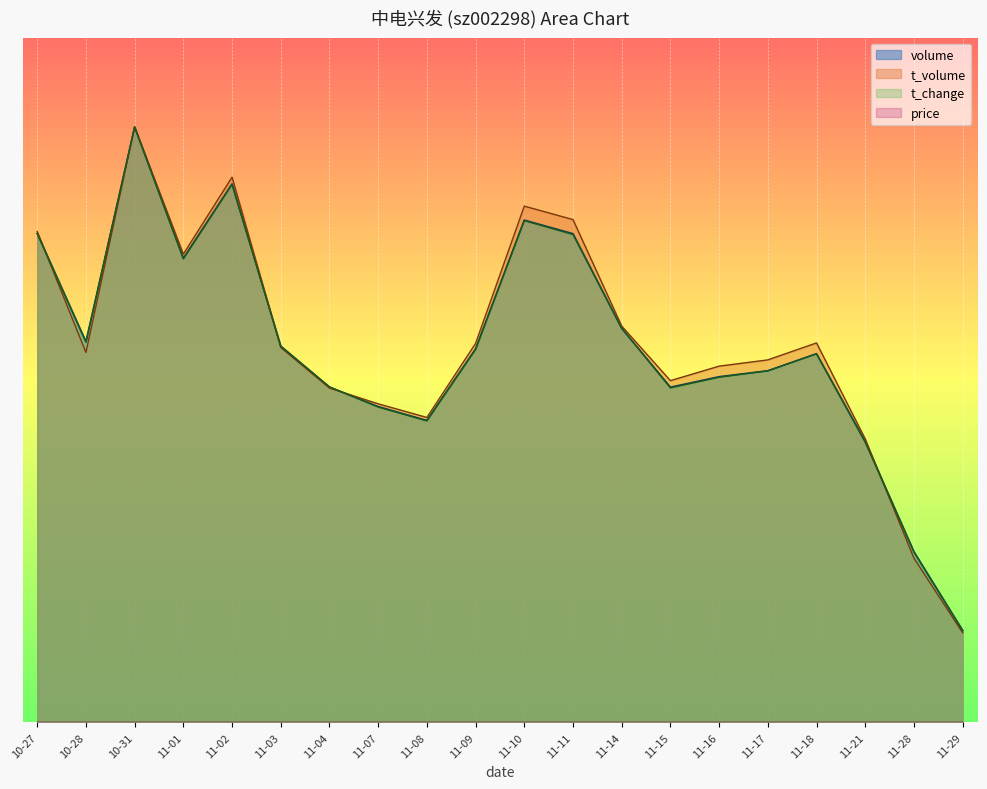

Which series changed the most between 11-10 and 11-11?

t_change